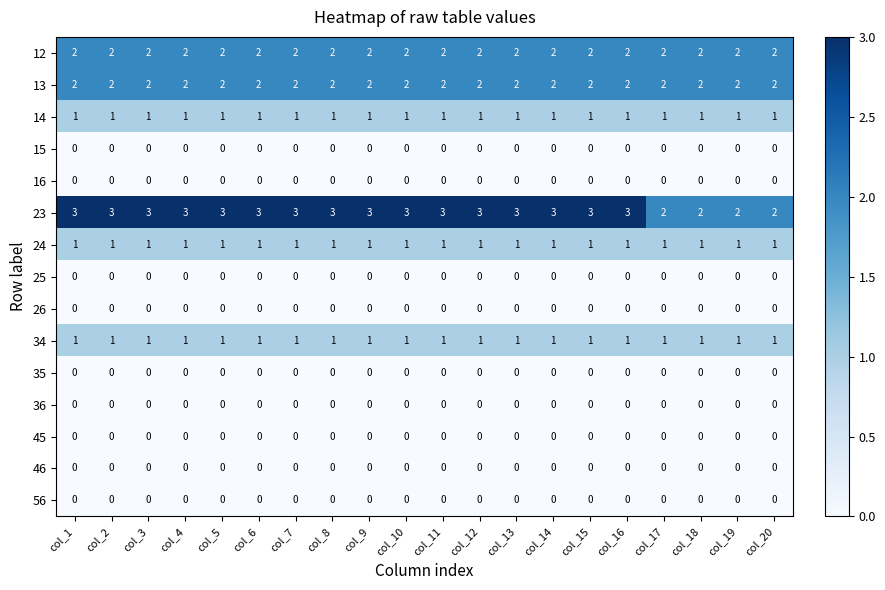

Is the value of 56 at col_19 greater than the value of 12 at col_17?

No